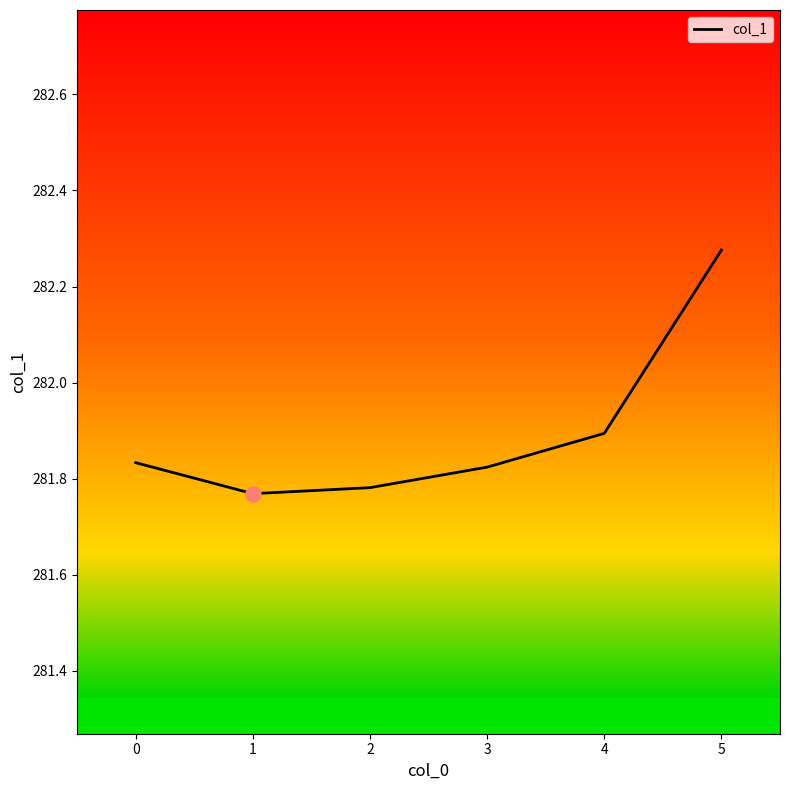

What is the change in value from 1 to 4?

+0.1